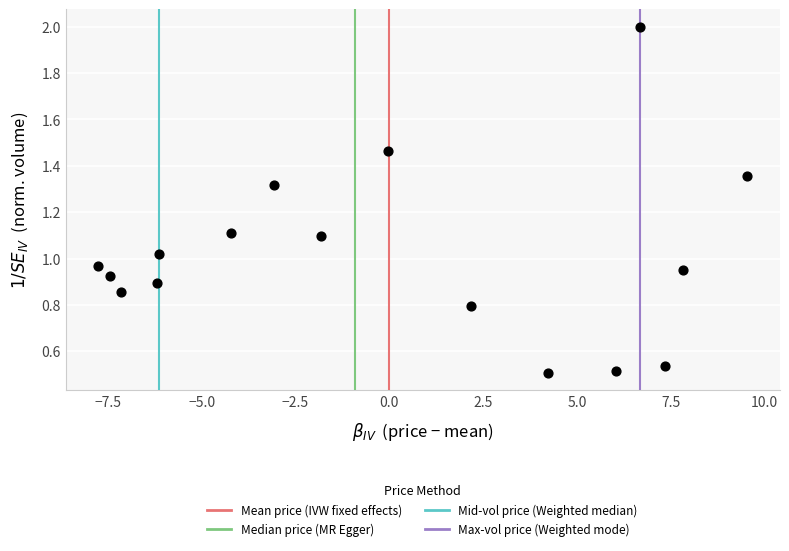

What is the range of X values (max minus min)?

17.3